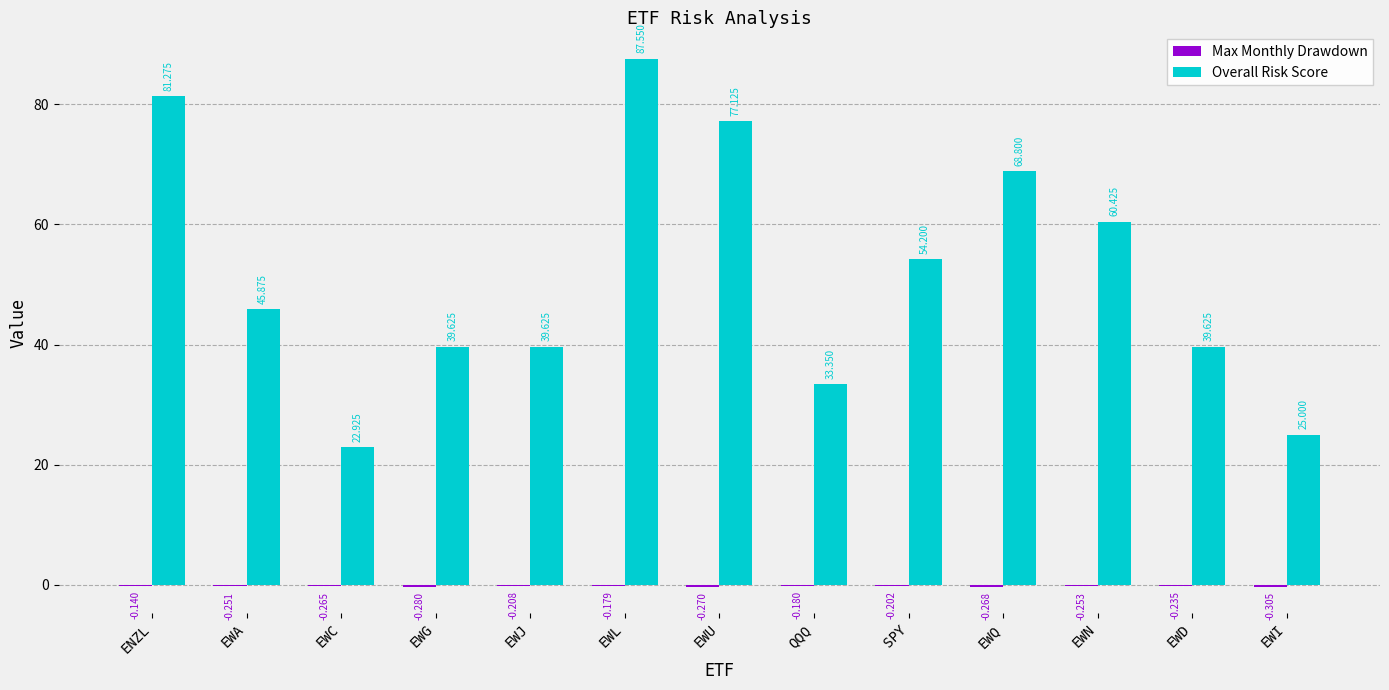

Which series has the largest total across all categories?

Overall Risk Score